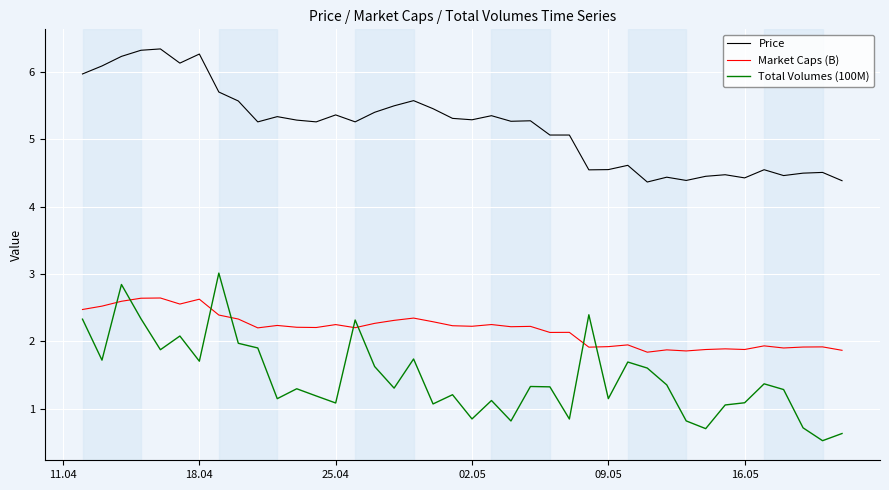

What is the highest value of the Price series?

6.3